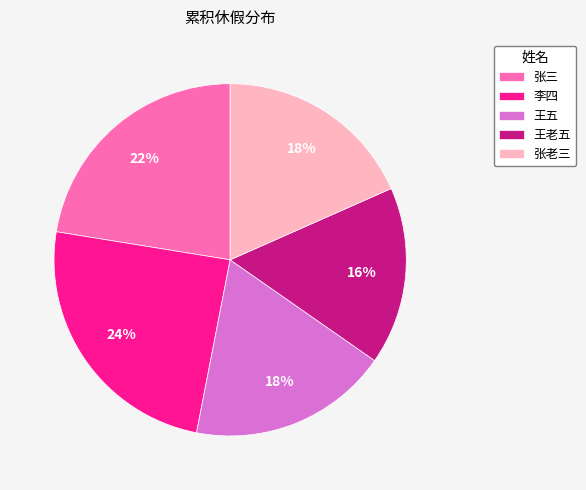

Count the number of slices in the pie.

5